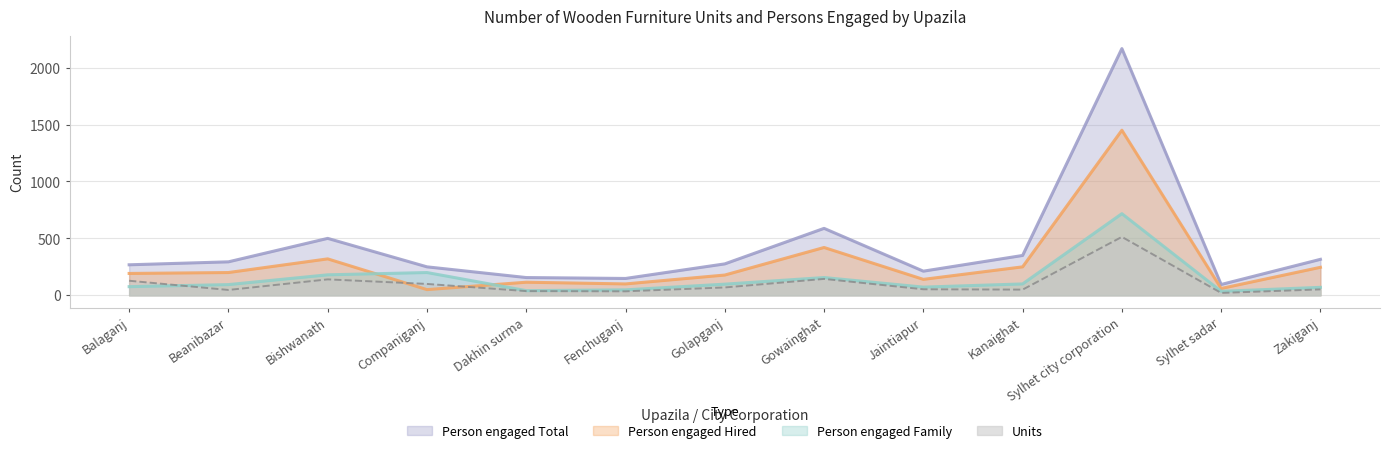

The value of Person engaged Family at Golapganj is 98. True or false?

True